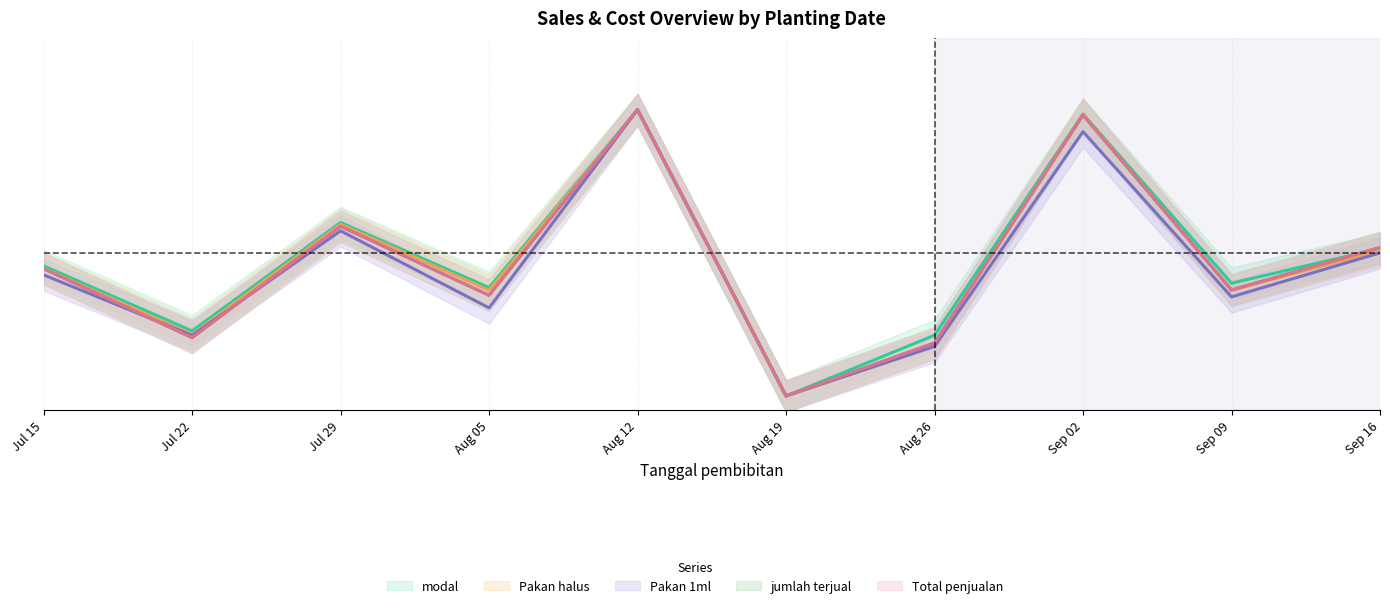

Is the value of Pakan halus at Aug 26 greater than the value of jumlah terjual at Sep 09?

No